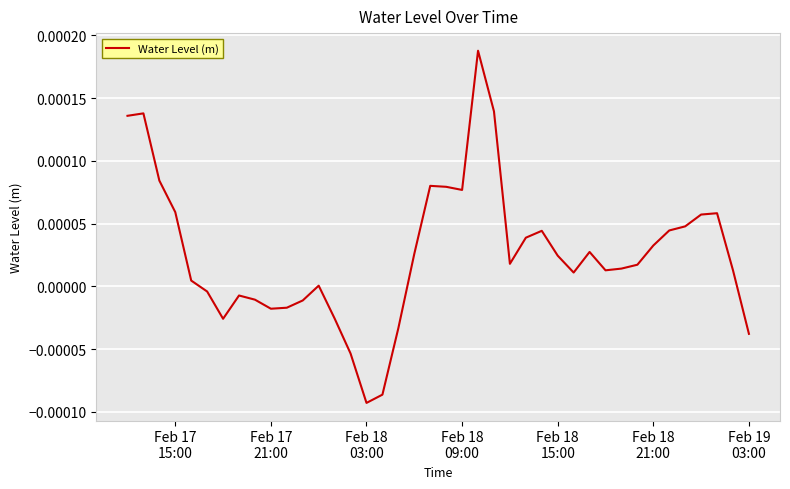

Does the chart have visible grid lines?

Yes